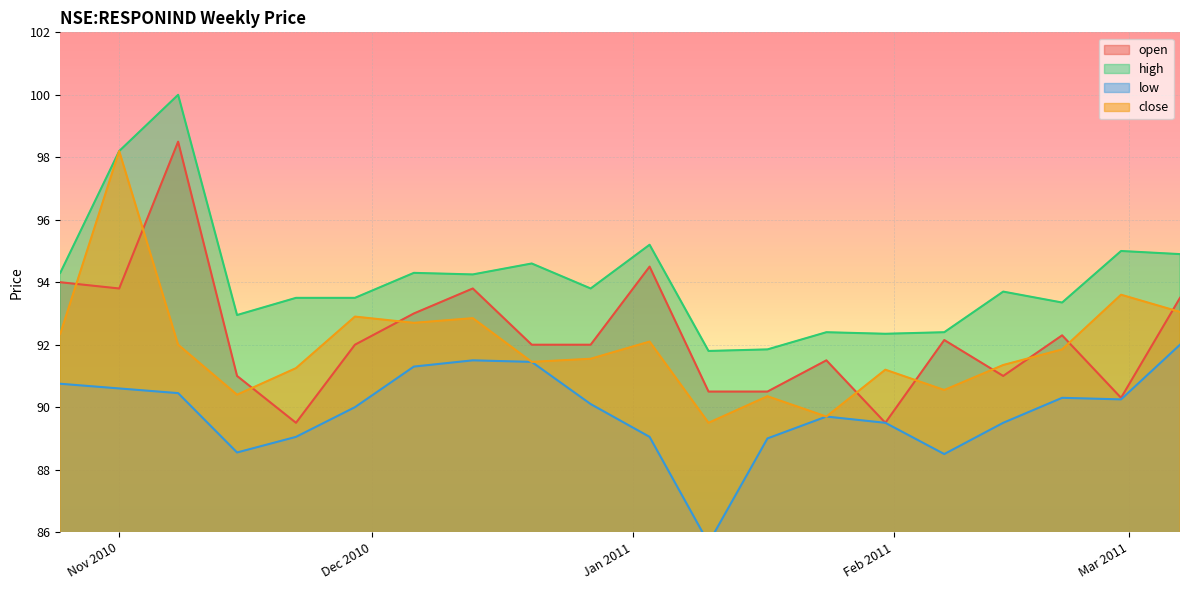

How many data points does each series have?

20